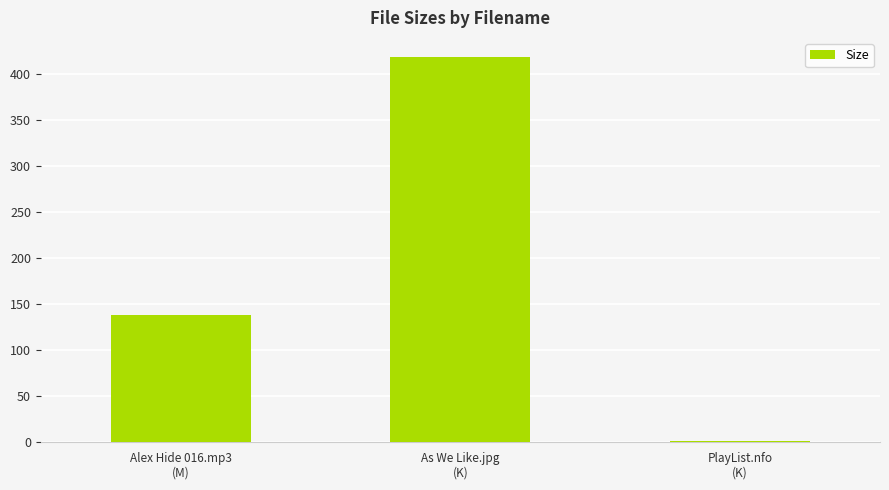

What is the sum of all values?

556.7